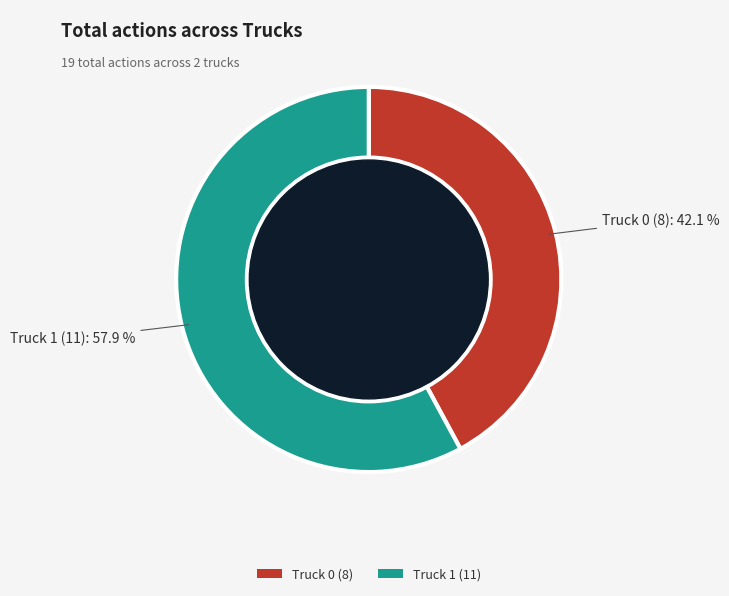

How many segments does this pie chart have?

2